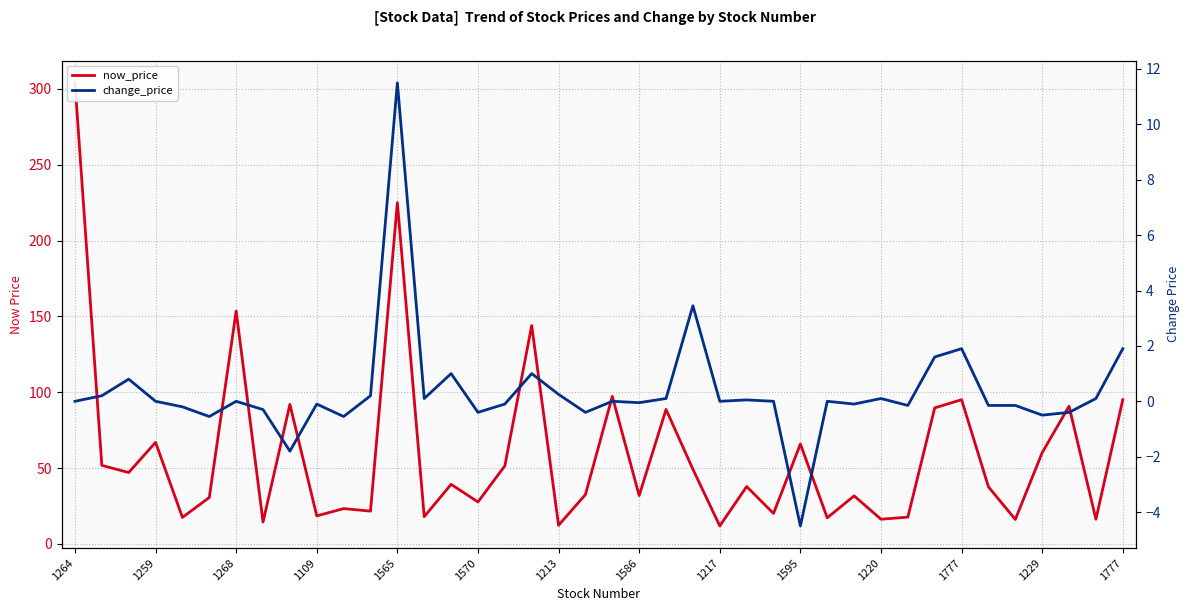

Rank the series by their maximum value, from lowest to highest.

change_price, now_price